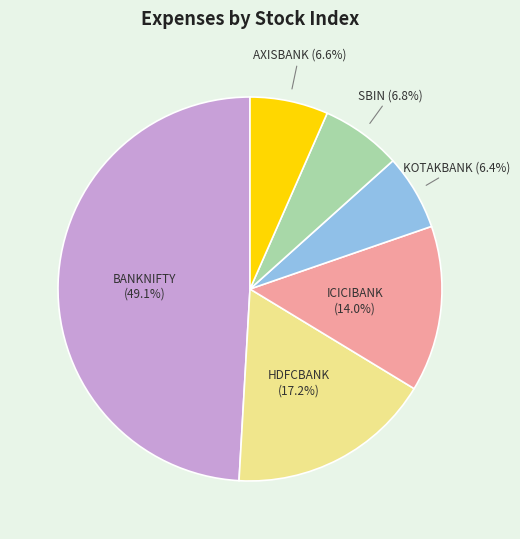

What is the largest slice in the pie chart?

BANKNIFTY